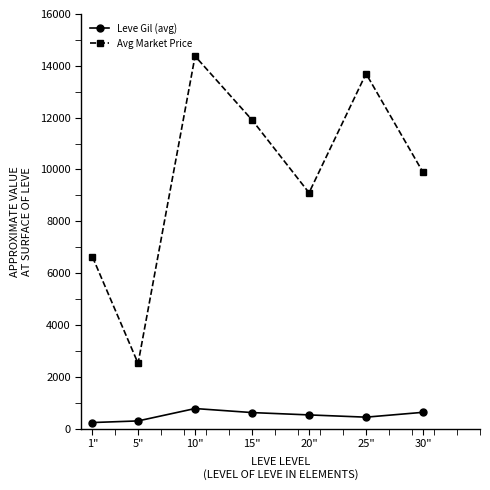

What is the label of the 7th point from the left?

30"